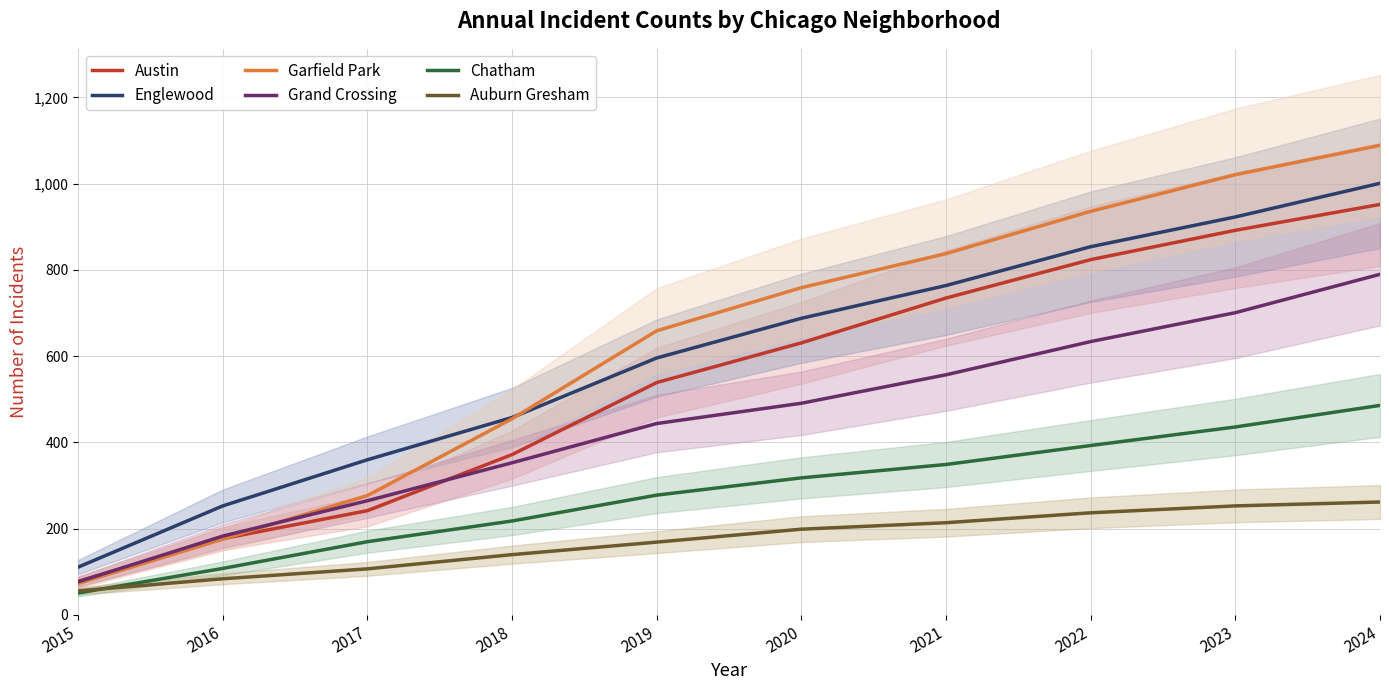

Which has a higher value, 2017 or 2023?

2023